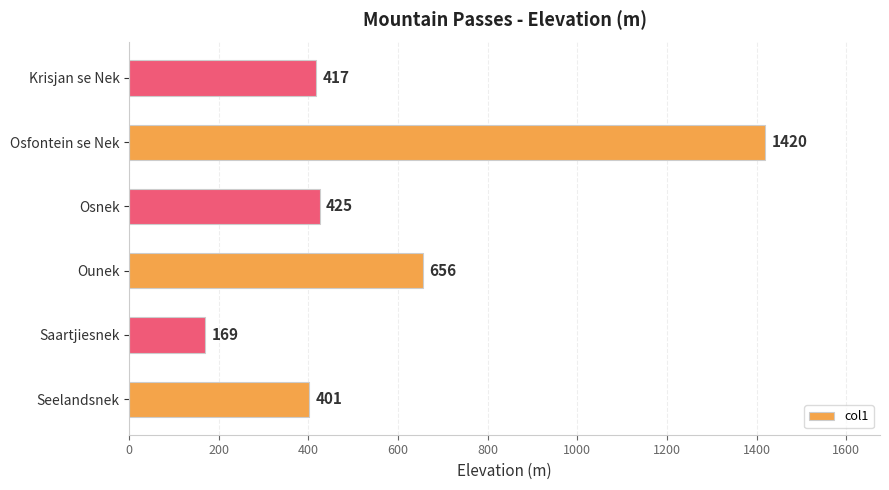

What is the sum of all values?

3488